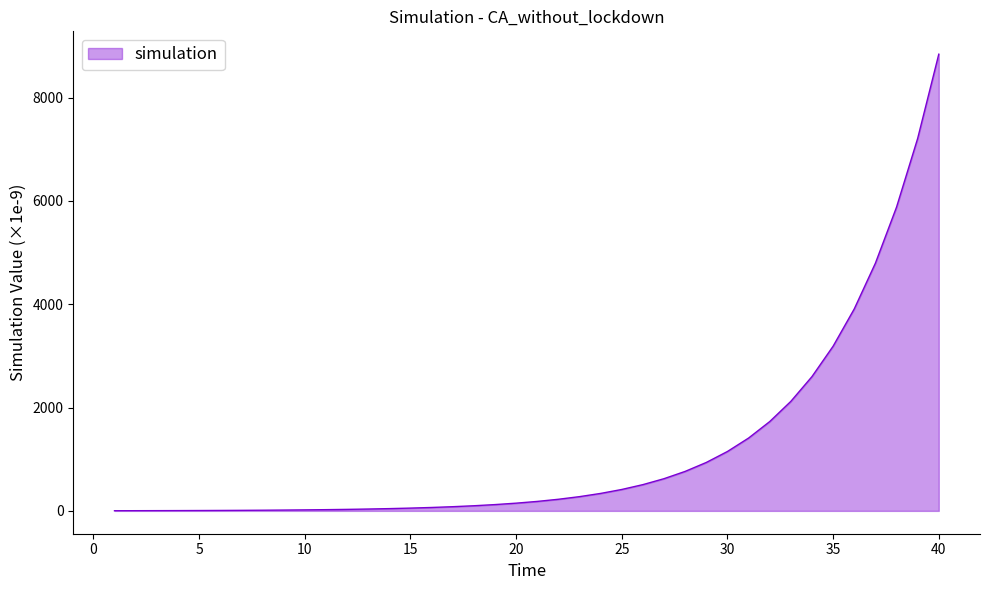

What is the greatest value displayed?

8842.6